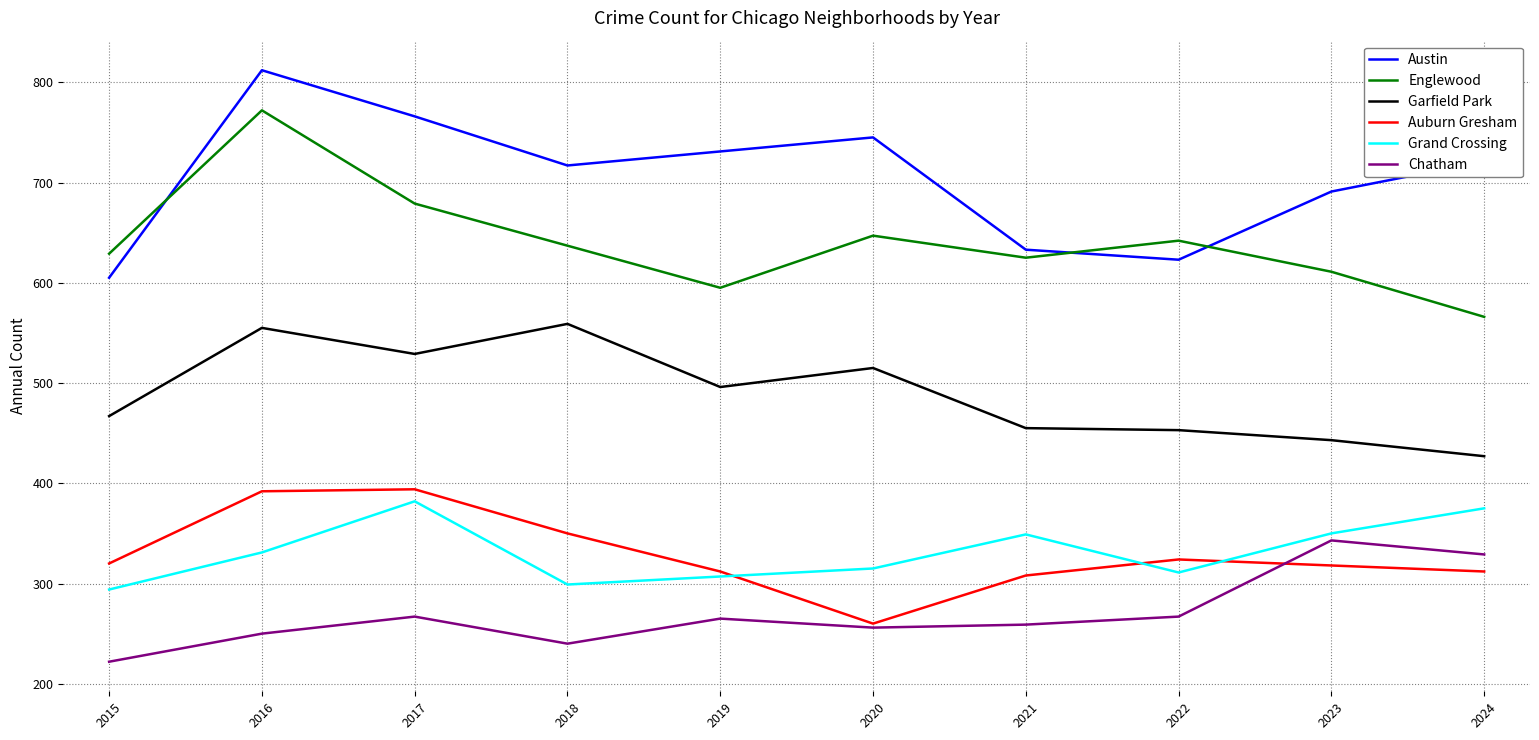

The Englewood series shows 962 at 2024. True or false?

False